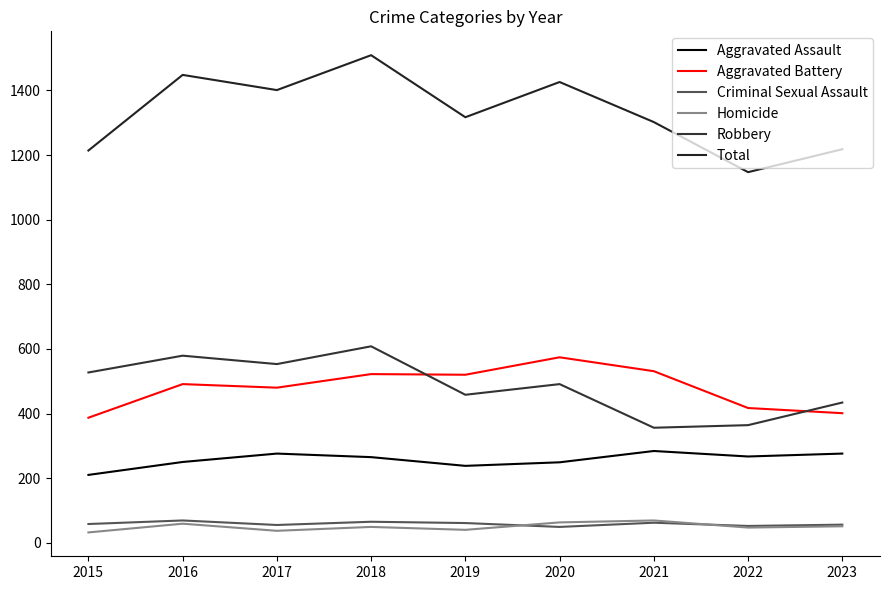

How many lines are shown in the chart?

6